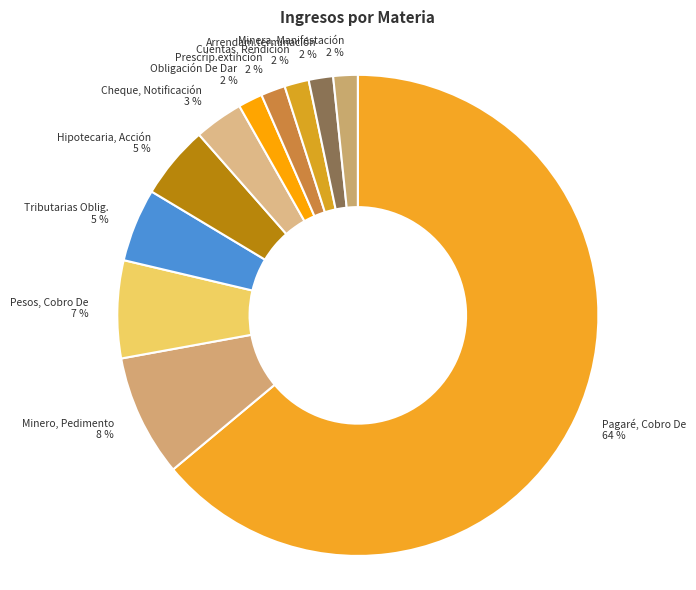

Combined, do Tributarias Oblig. 5 % and Minera, Manifestación 2 % account for over 50%?

No